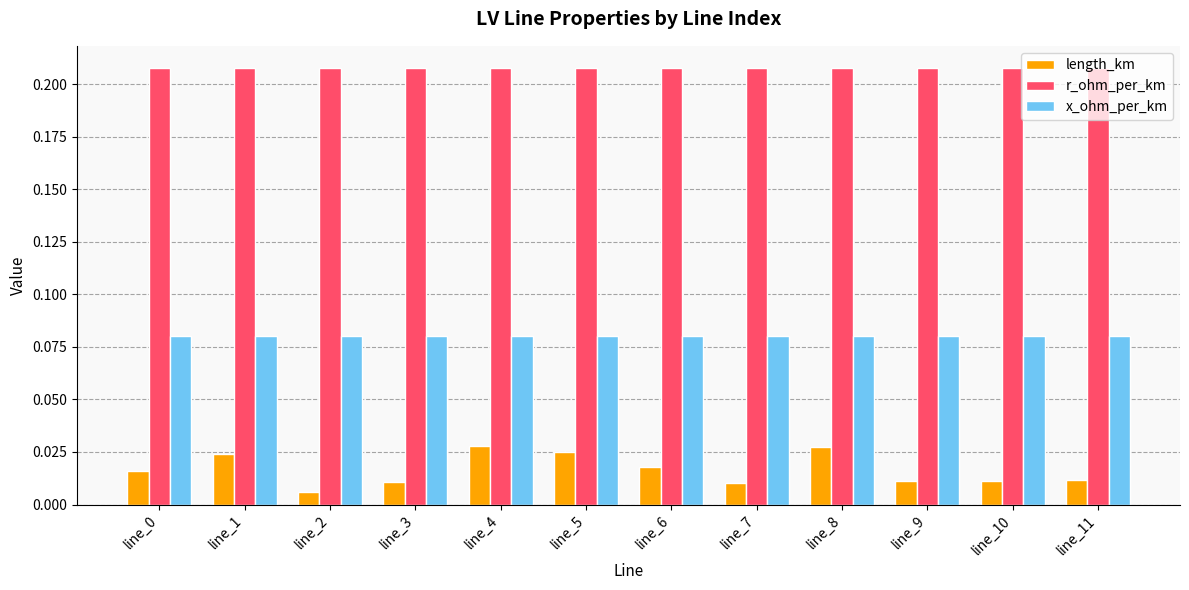

How many bars are there in total?

36